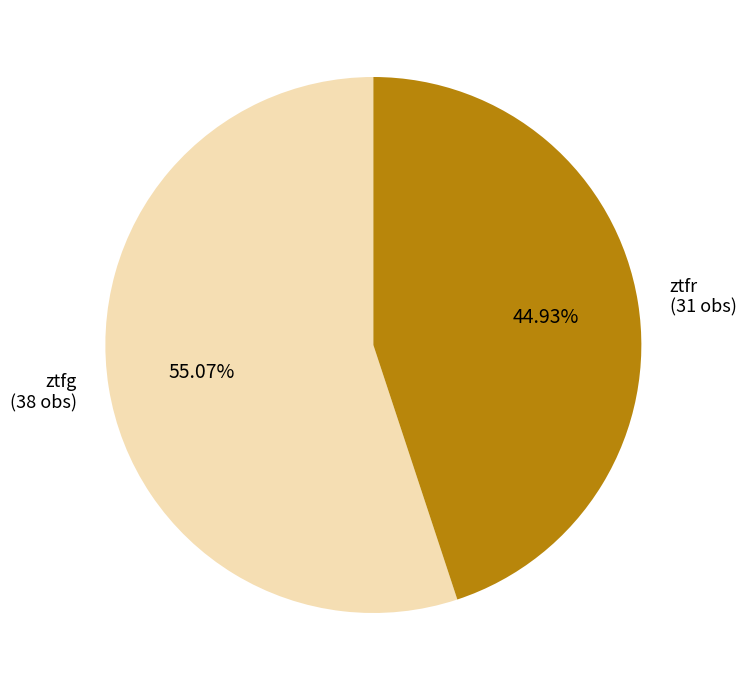

Is ztfg the majority of the pie?

Yes